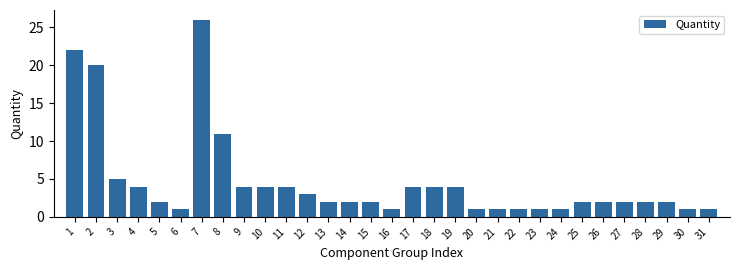

Where is the data nearest to the value 13?

8